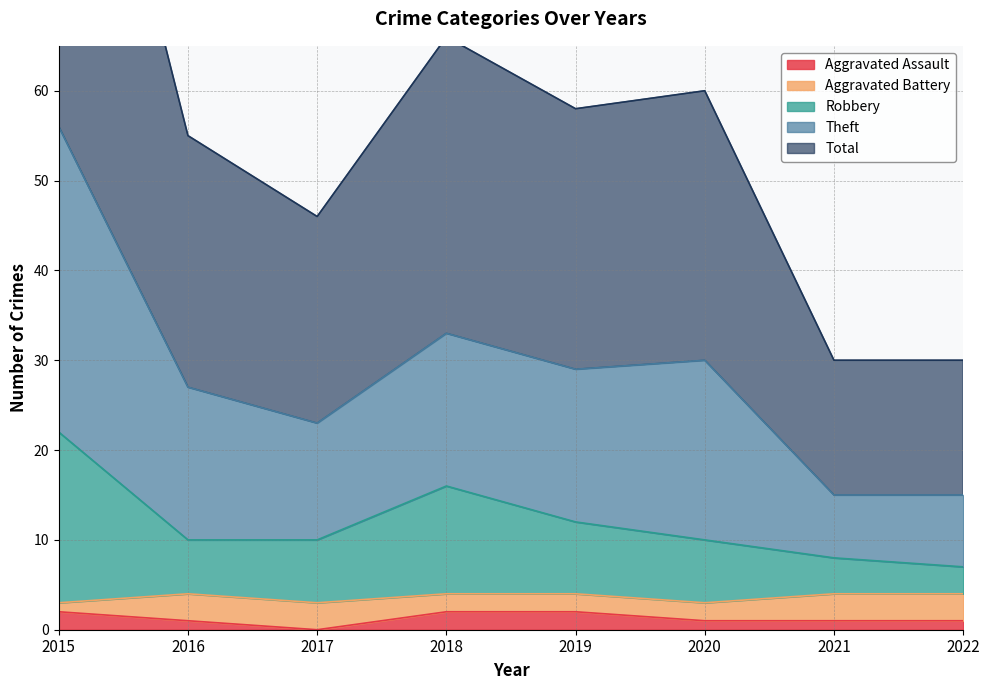

True or false: Robbery and Theft intersect in this chart.

False